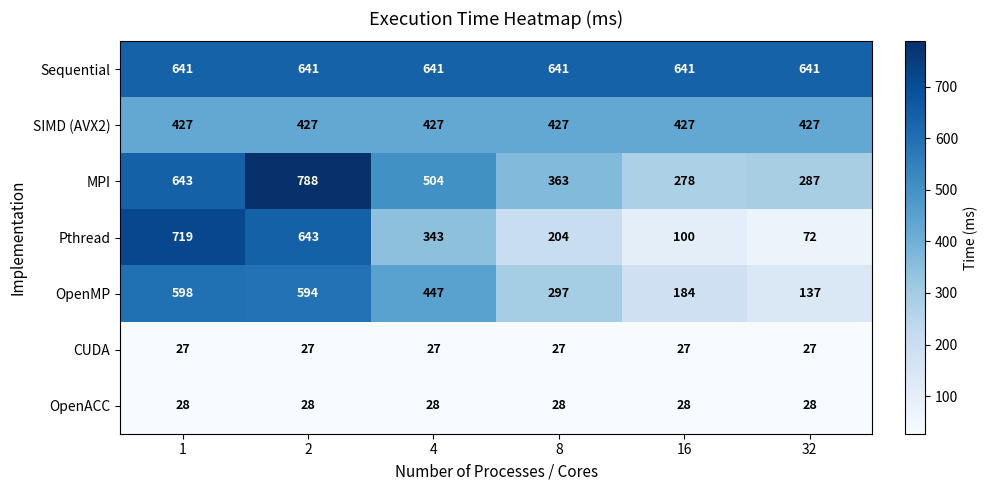

What is the average value of the MPI series?

477